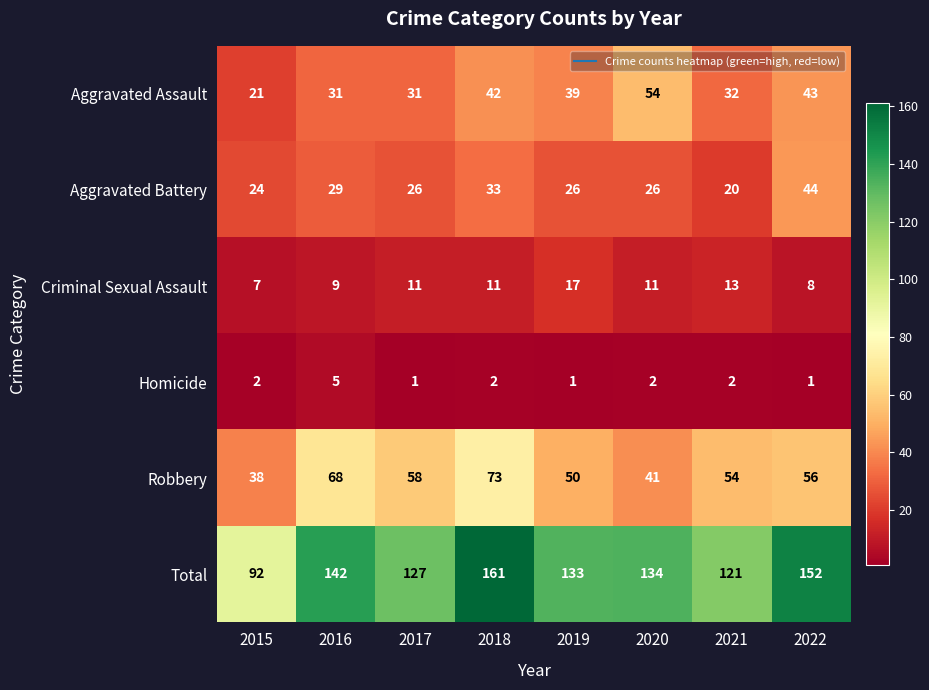

How many distinct data groups are displayed?

6